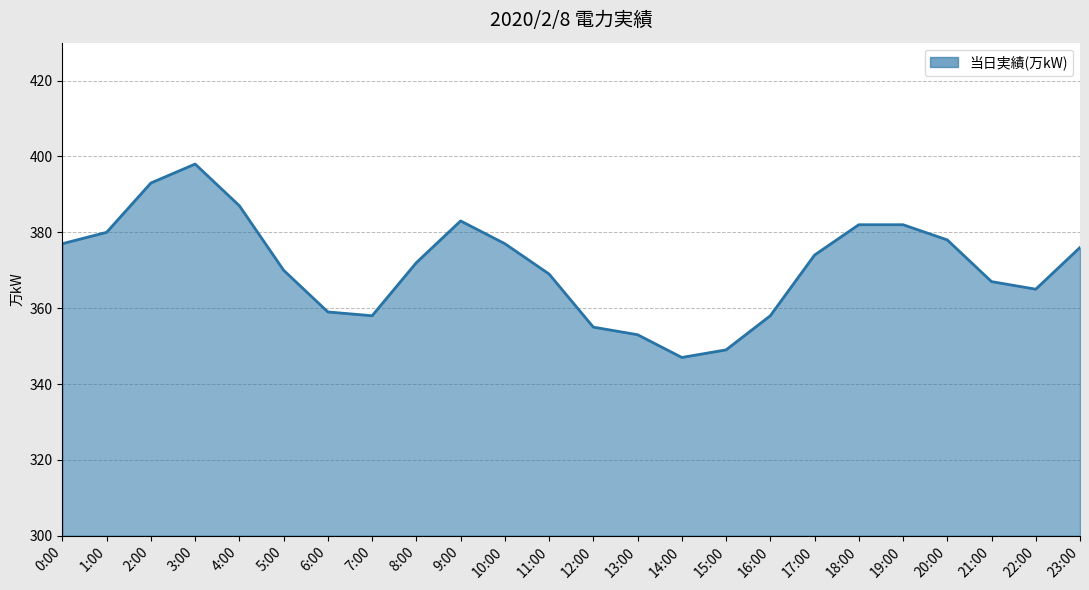

Does the chart display data point markers on the line(s)?

No